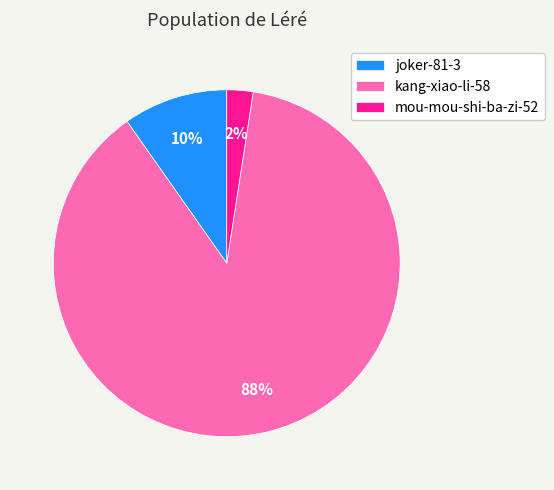

Approximately how many times larger is the value at joker-81-3 compared to kang-xiao-li-58?

0.1